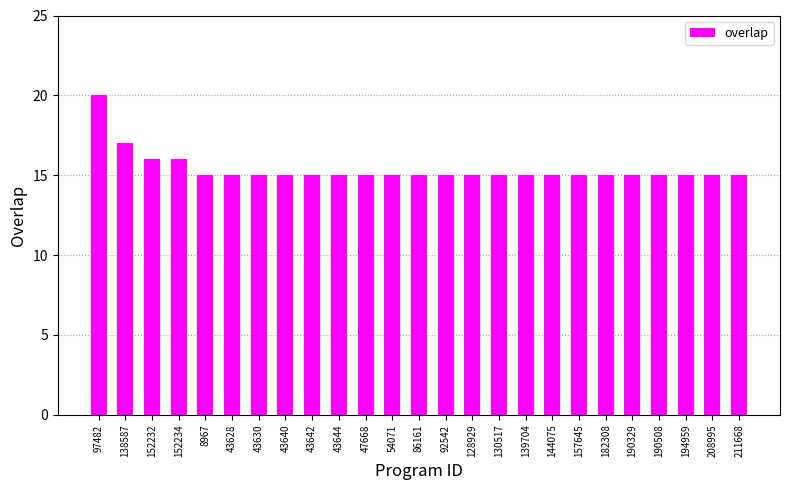

What is the smallest value displayed?

15